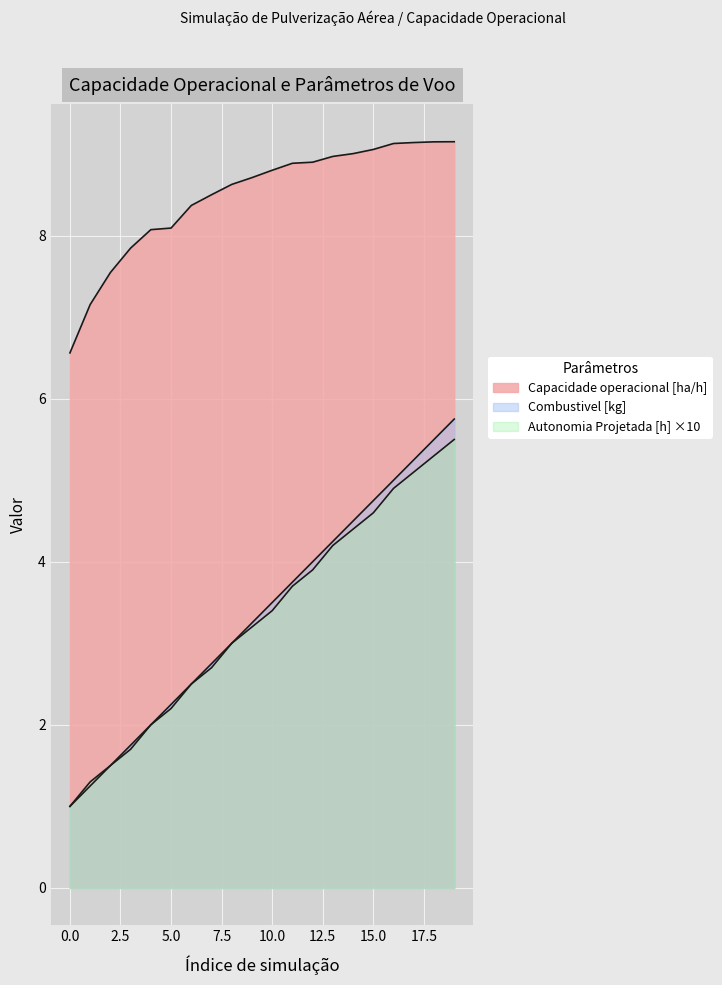

At which category is the sum across all series the highest?

19